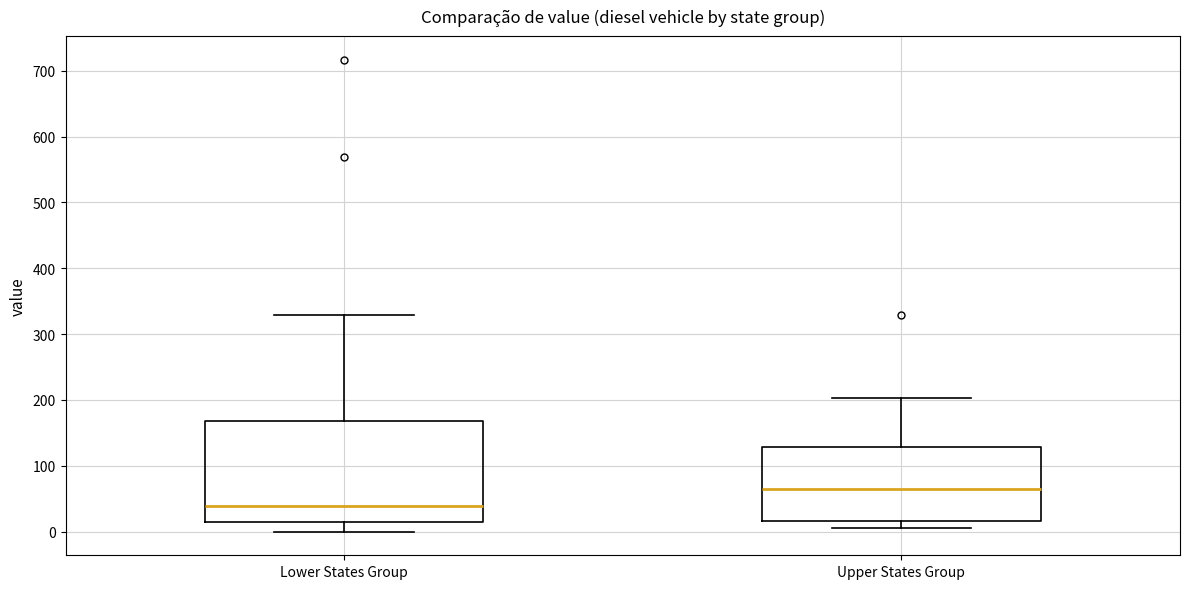

Reading left to right, read every box against the y-axis: the position of its median line, the range the box covers, and the ends of its whiskers. The values are not printed on the chart, so give them approximately, as read against the axis.

Lower States Group: median 40, box 10 to 170, whiskers 0 to 330
Upper States Group: median 70, box 20 to 130, whiskers 10 to 200